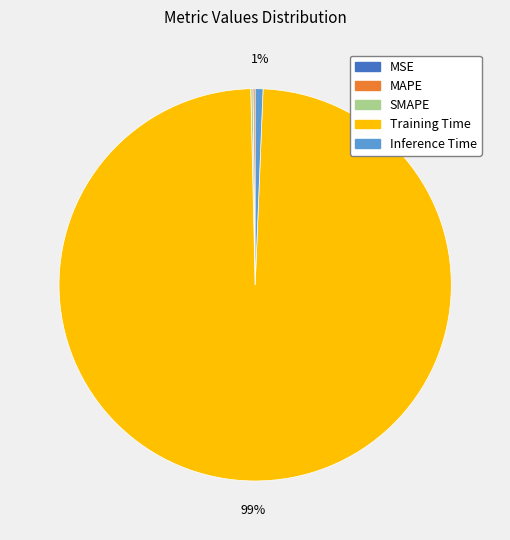

Is it true that Training Time is 91% of the pie?

False